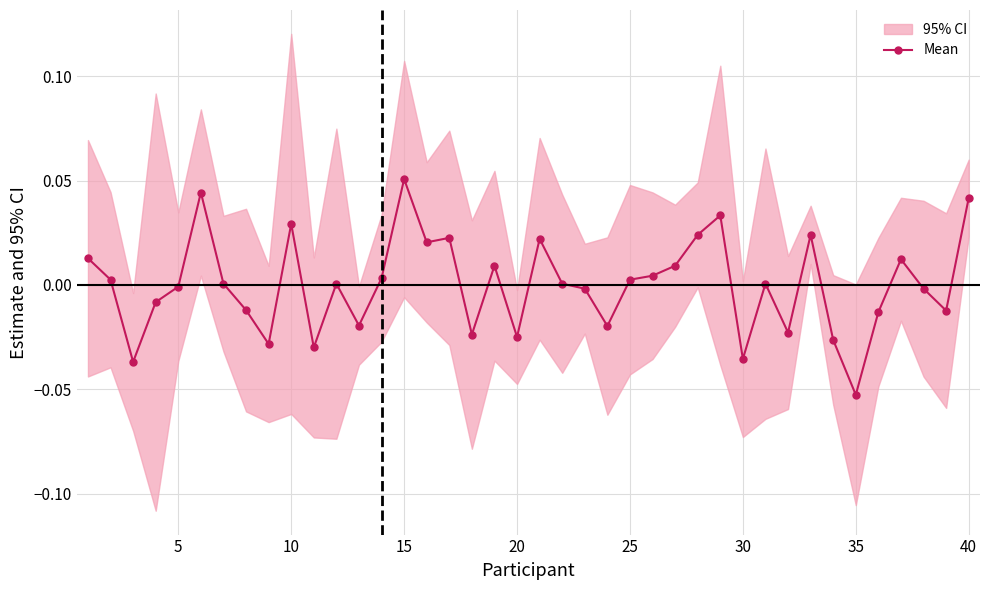

True or false: Mean has more than 0 interior local peaks.

True